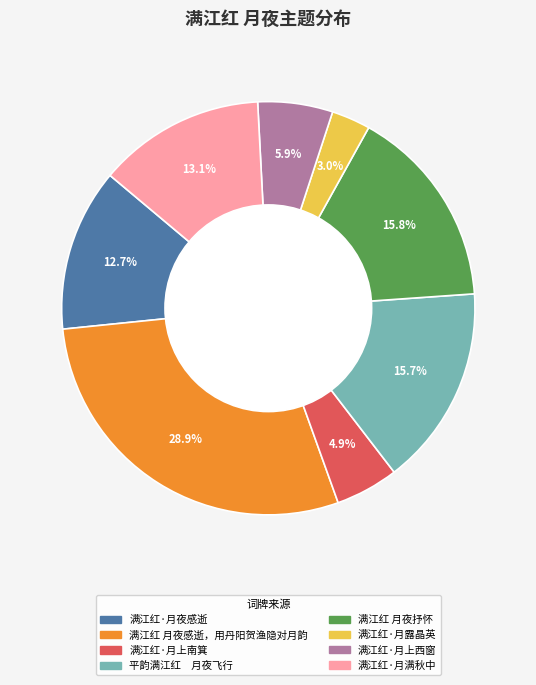

What percentage is the 满江红·月夜感逝 slice, to the nearest percent?

13%